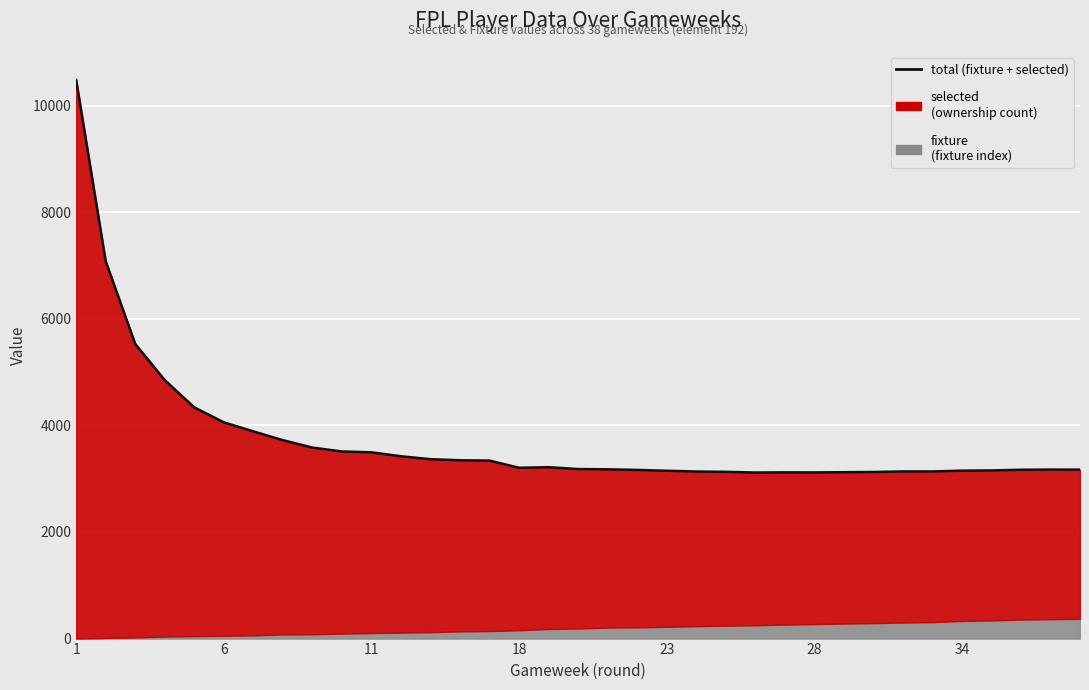

Reading left to right, what are all the values shown in this chart?

10482	7081	5529	4850	4338	4058	3888	3723	3584	3511	3495	3421	3366	3346	3340	3205	3216	3181	3176	3165	3149	3135	3129	3116	3119	3118	3122	3126	3136	3136	3151	3155	3168	3171	3170